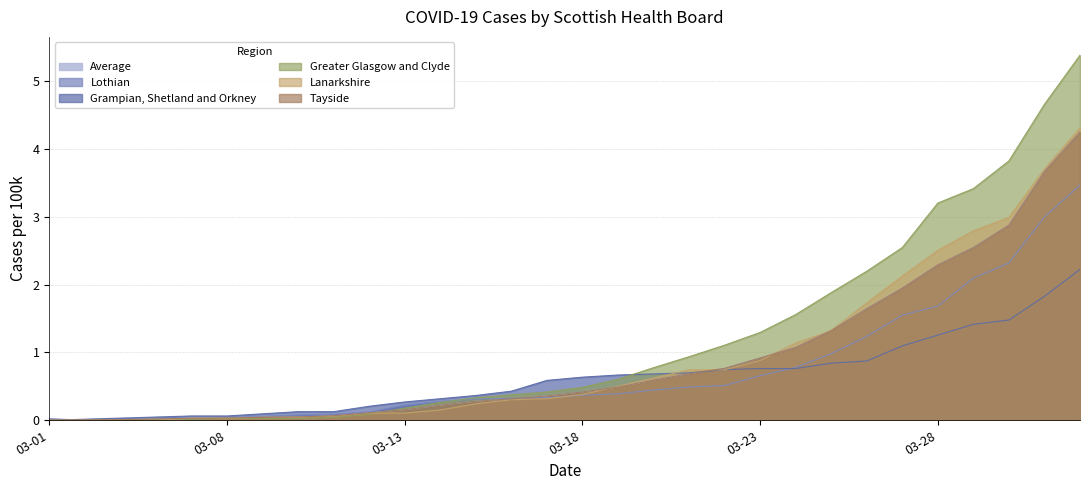

What is the difference between the Lothian values at 03-15 and 03-13?

0.1